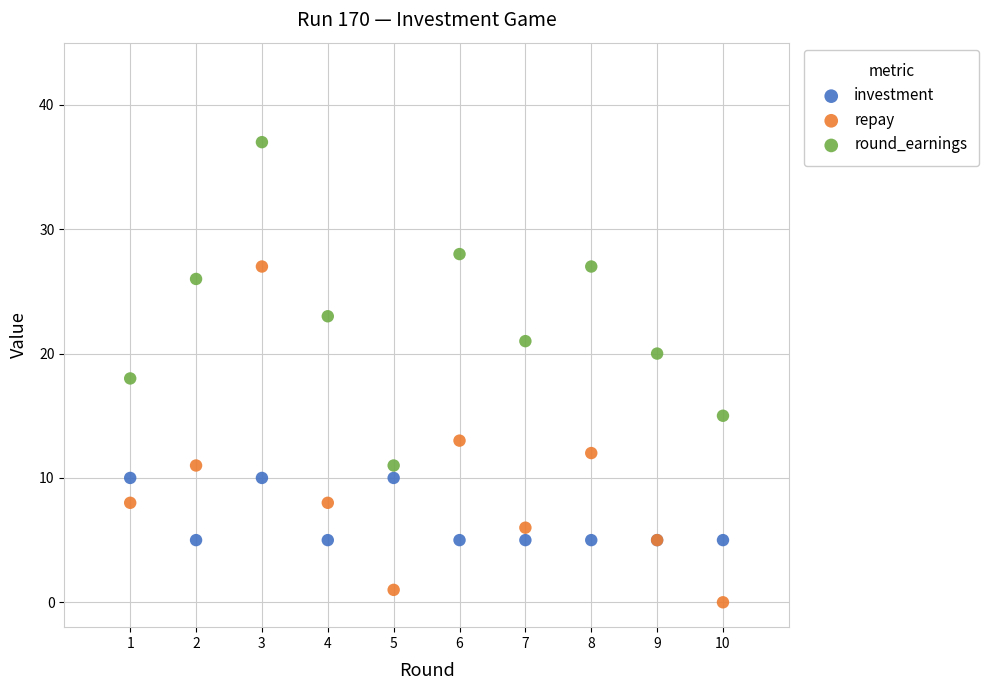

What is the X range (max minus min) for the scatter plot?

9